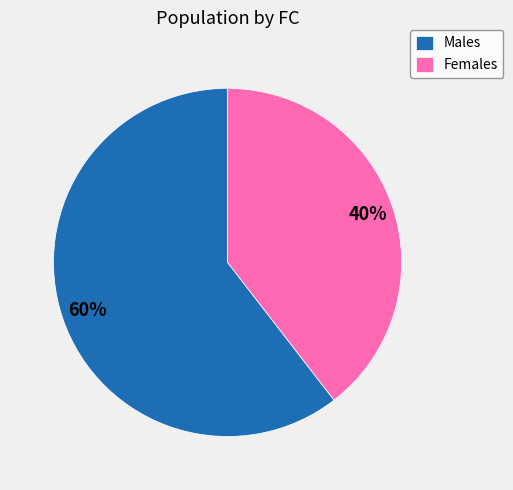

Is it true that Males is 48% of the pie?

False